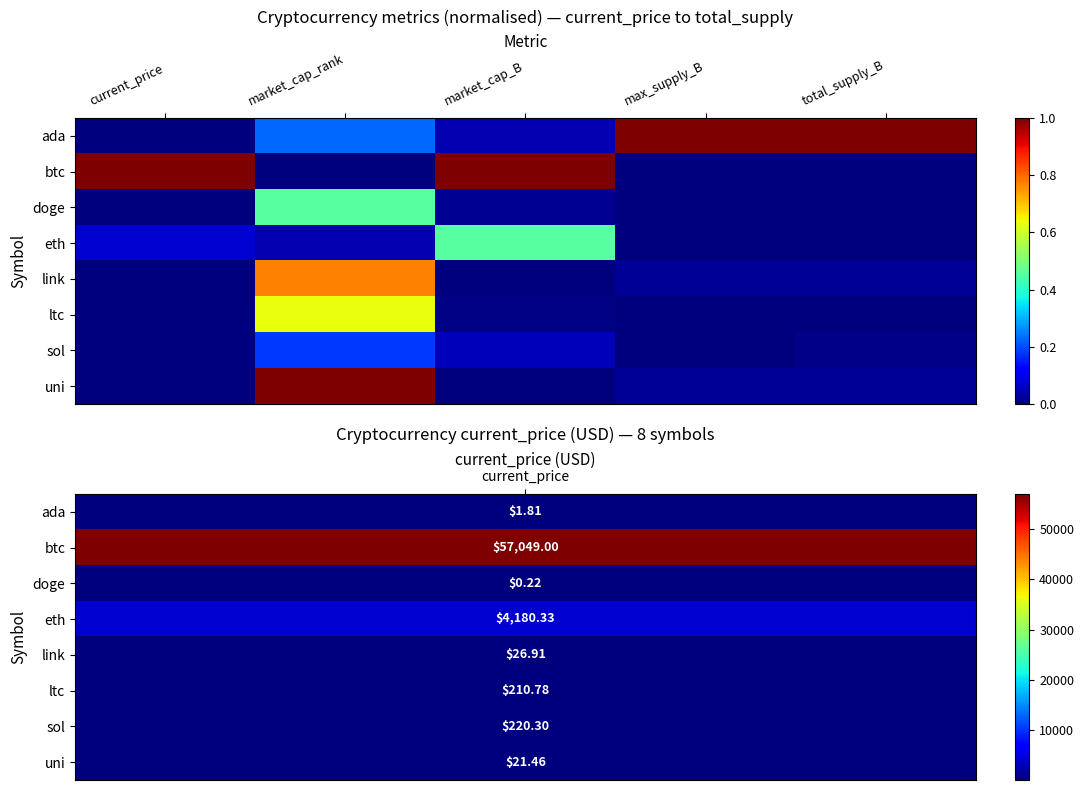

Rank the series at market_cap_rank from lowest to highest value.

btc, eth, sol, ada, doge, ltc, link, uni